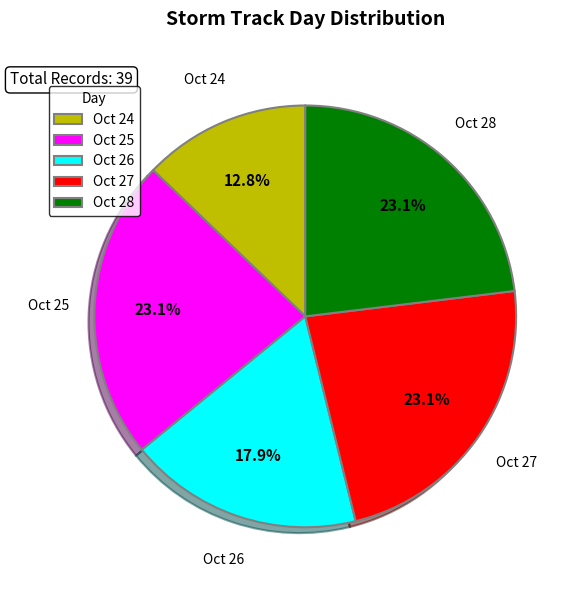

Is there a majority slice in this chart?

No